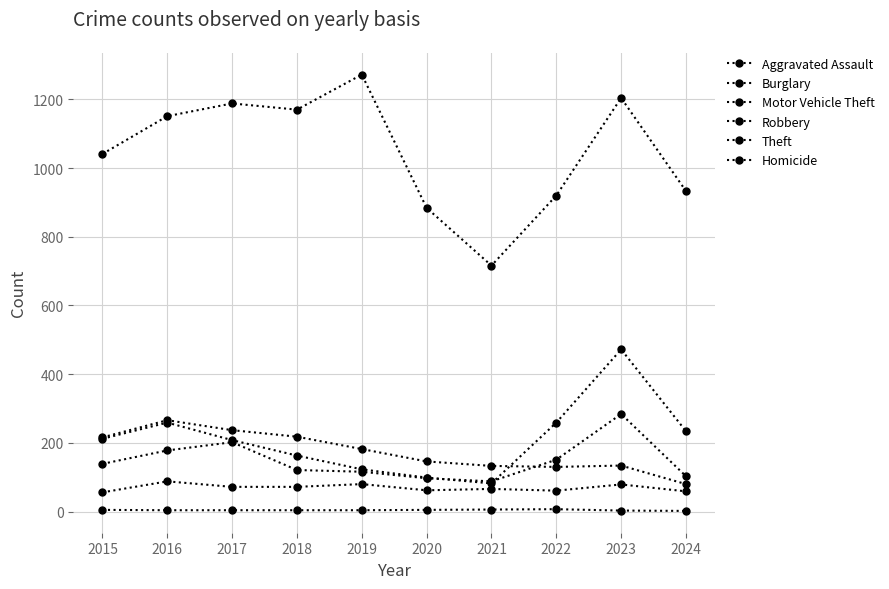

How many values in the Burglary series are below 182?

5